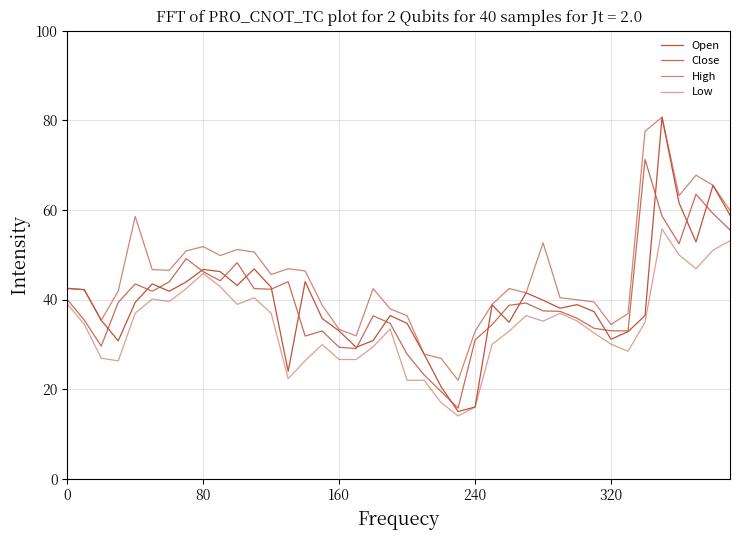

True or false: Open and Low intersect in this chart.

False